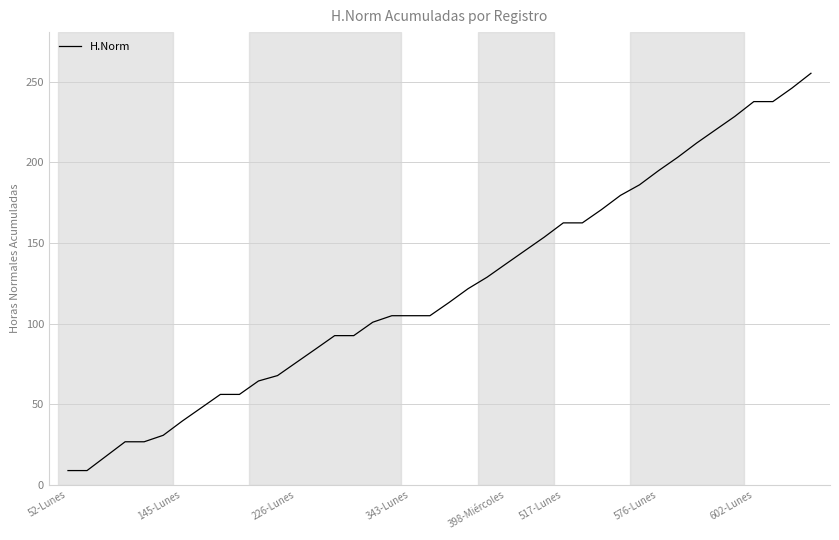

What is the minimum value shown in the chart?

8.9